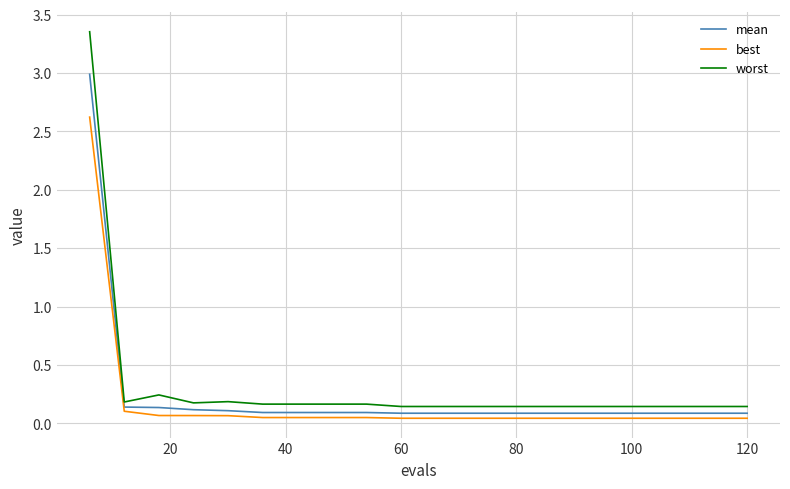

True or false: worst and best intersect in this chart.

False